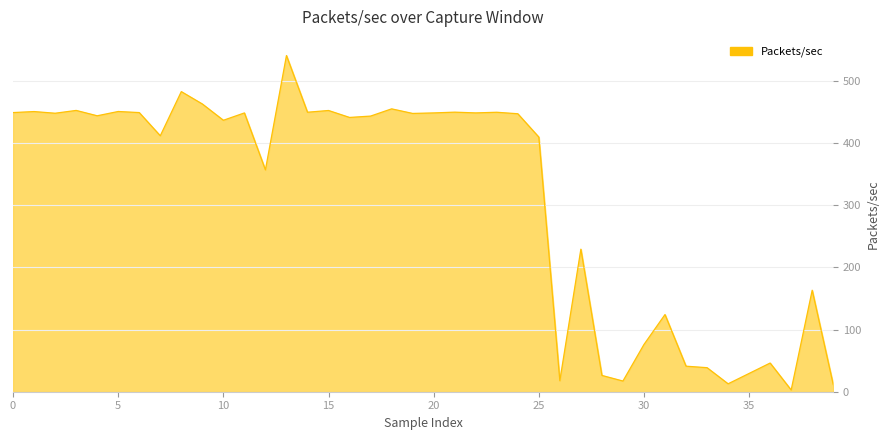

What is the maximum value shown in the chart?

540.6